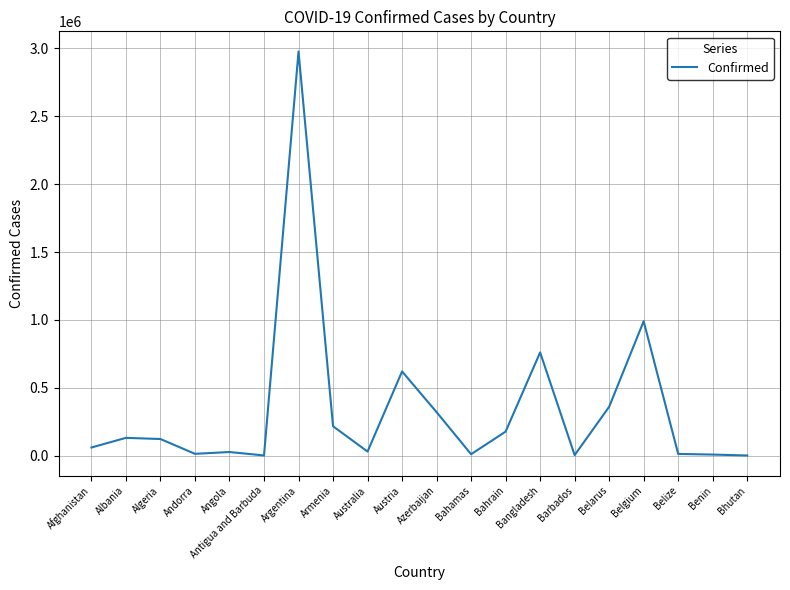

At which label does the data first exceed 122311?

Albania